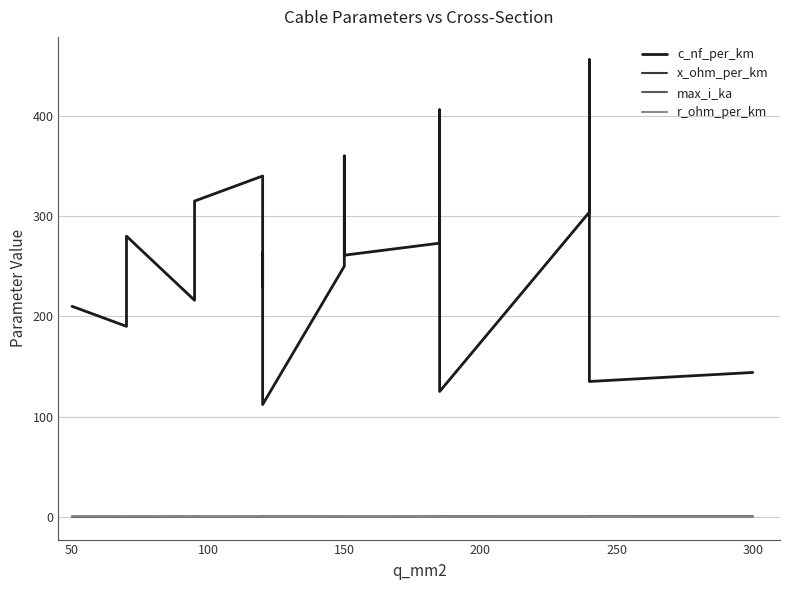

What is the difference between the maximum and minimum values in the max_i_ka series?

0.4